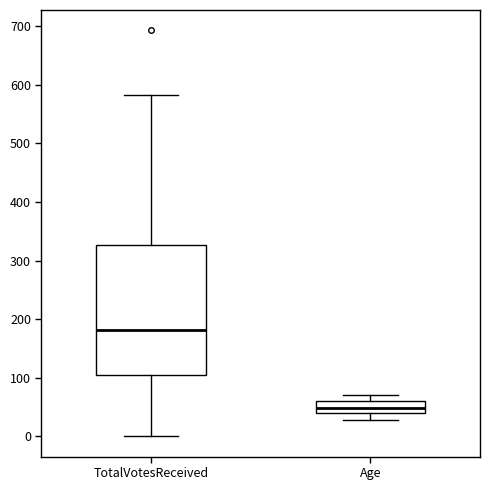

Reading left to right, transcribe this box plot: for each box, give where its median line is, the range the box spans, and where its two whiskers end, as read against the y-axis. The values are not printed on the chart, so give them approximately, as read against the axis.

TotalVotesReceived: median 180, box 100 to 330, whiskers 0 to 580
Age: median 50, box 40 to 60, whiskers 30 to 70